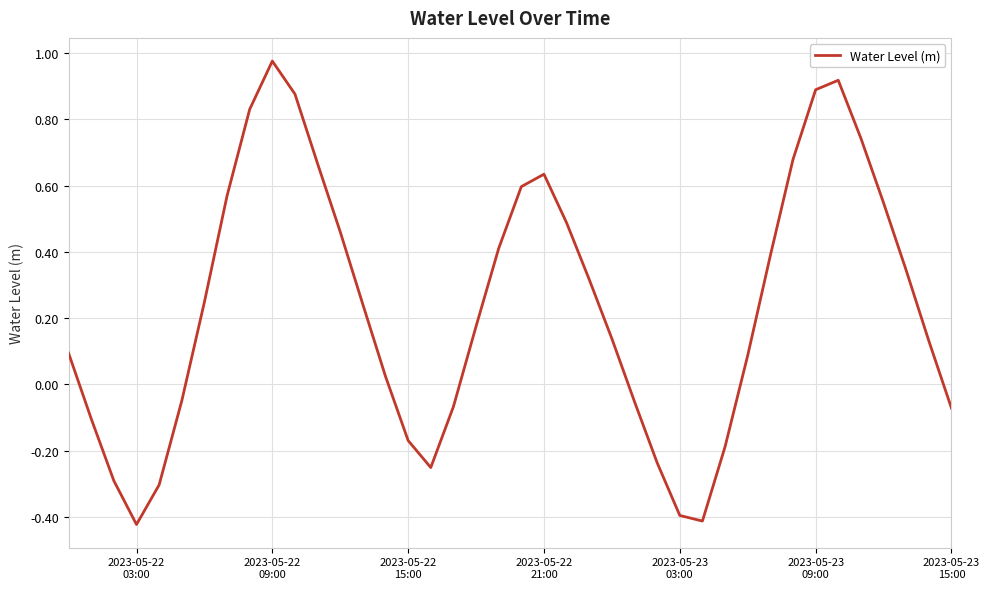

What is the difference between the maximum and minimum values?

1.4